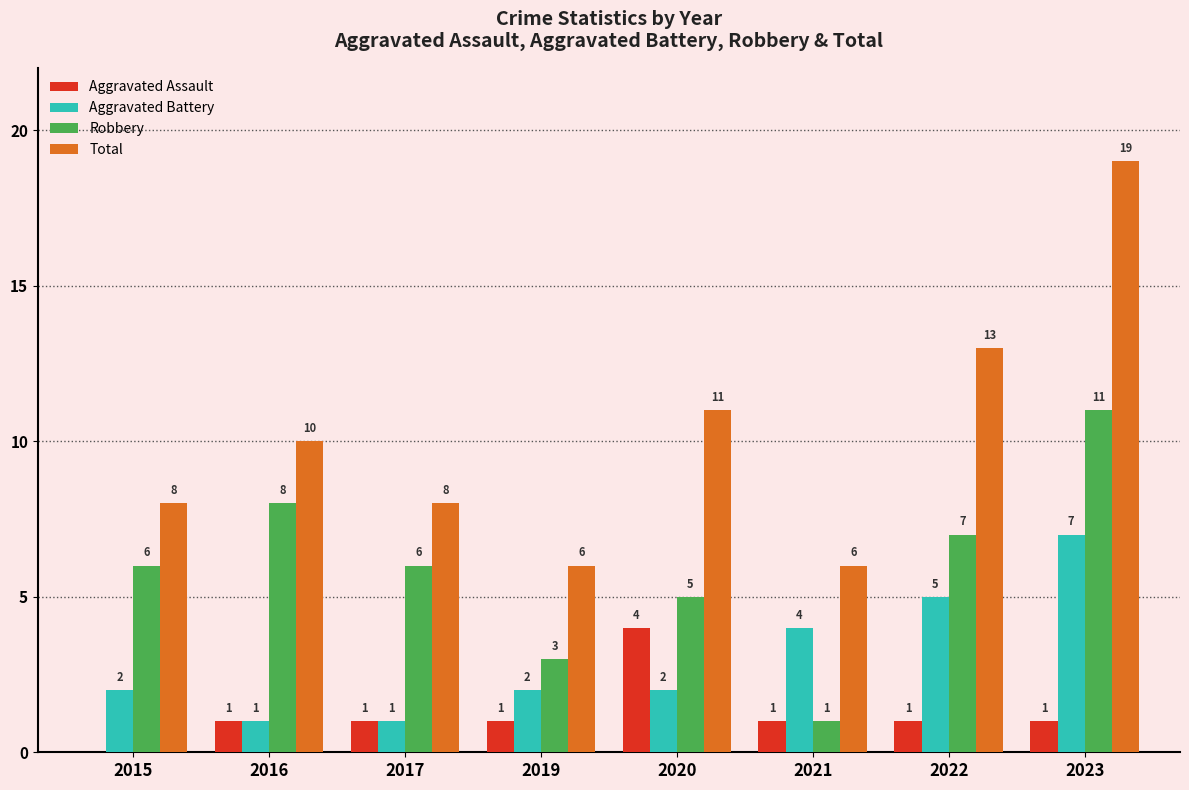

At which label is Total closest to 12?

2020